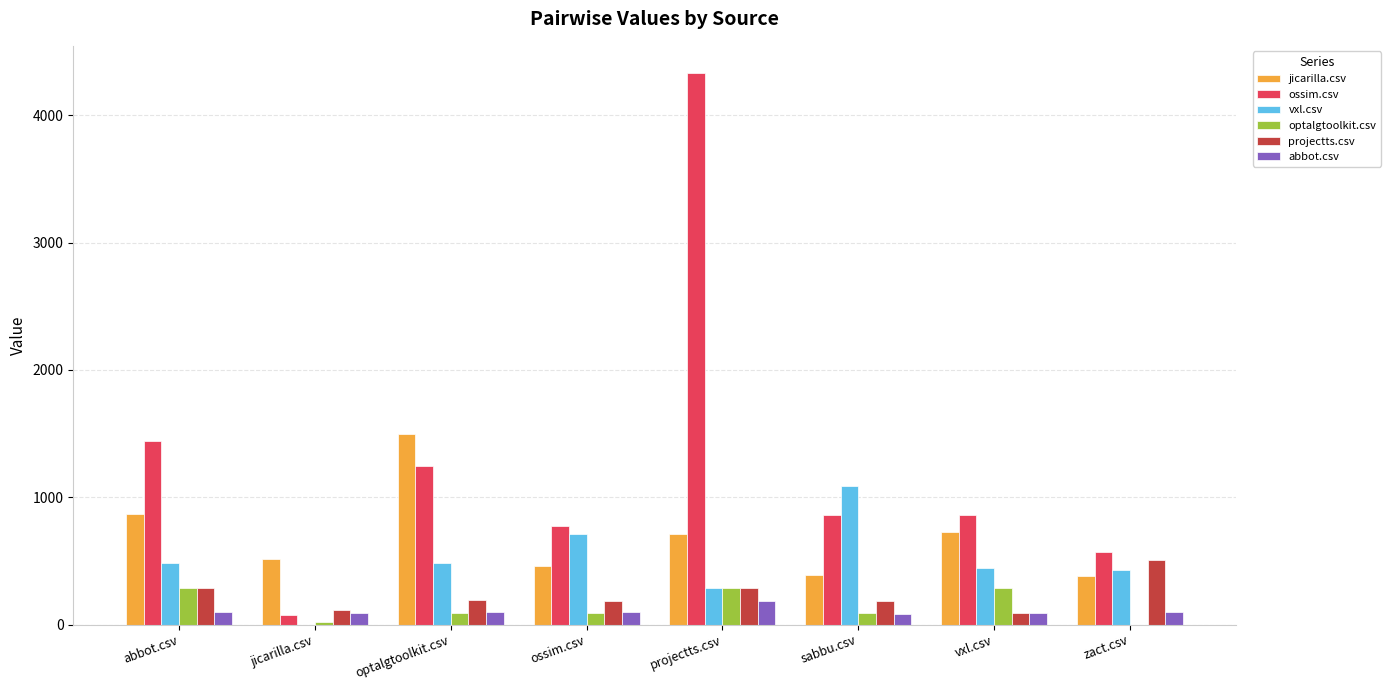

Which series has the largest total across all categories?

ossim.csv